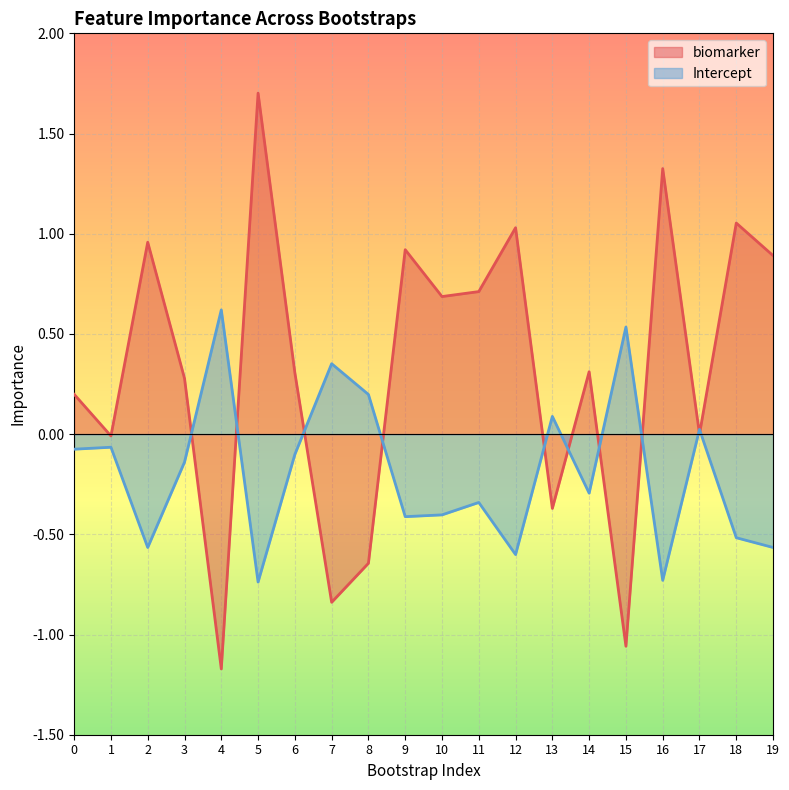

The value of Intercept at 18 is -0.9. True or false?

False